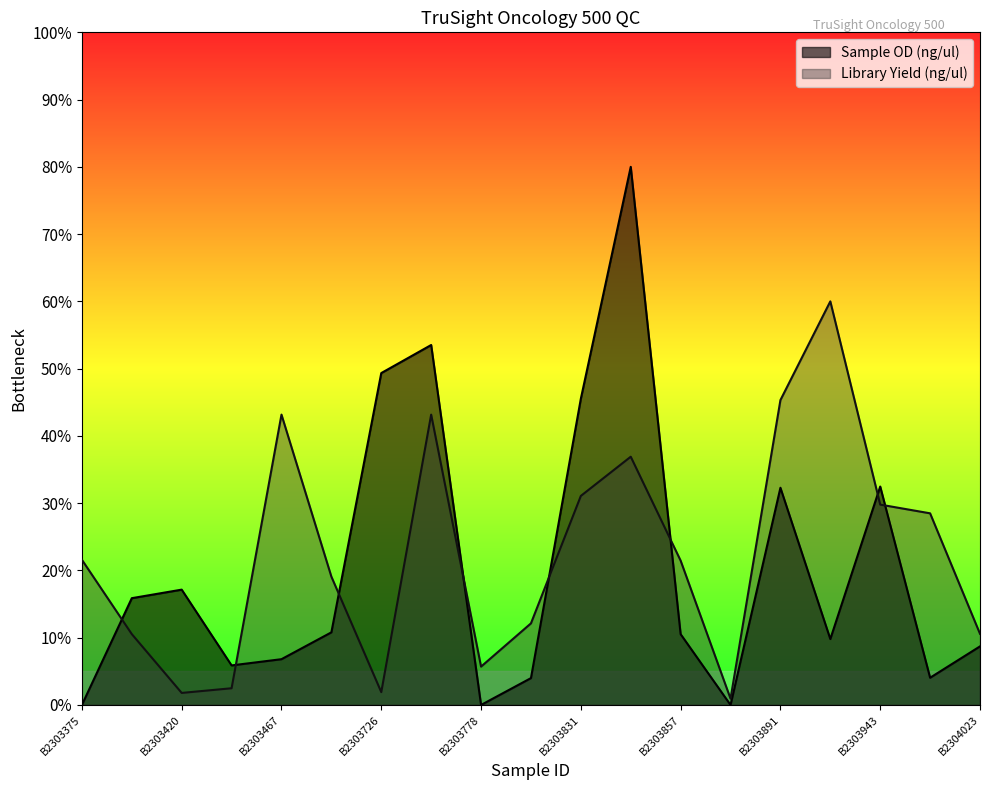

What is the value of the Library Yield (ng/ul) point at the 13th from the left?

21.5